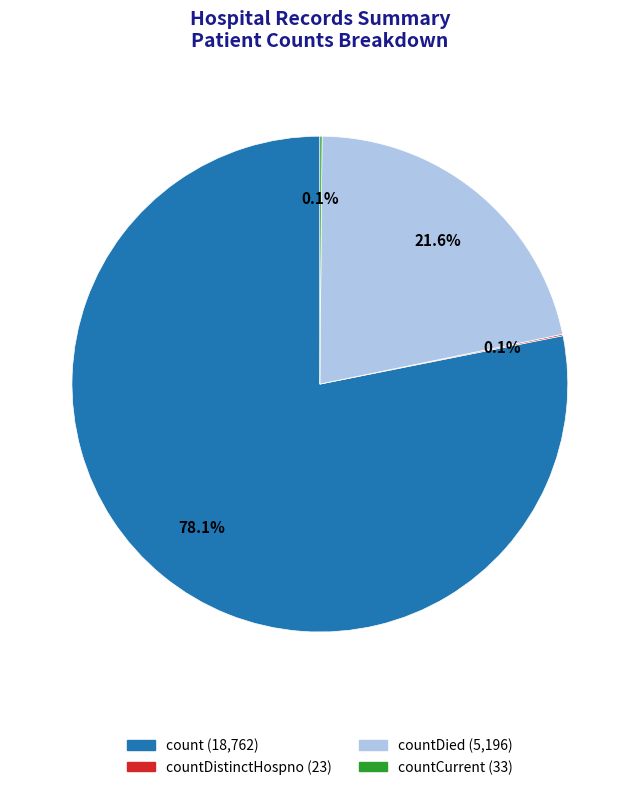

Is there a majority slice in this chart?

Yes